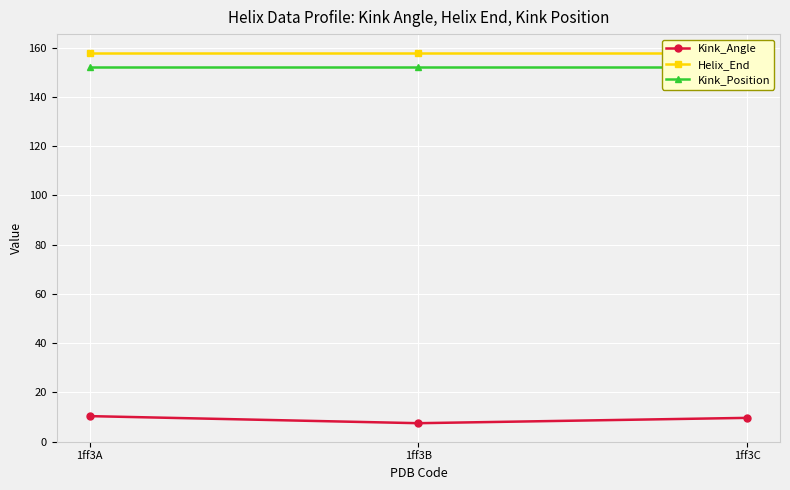

Is it true that Helix_End equals 264.3 at 1ff3C?

False